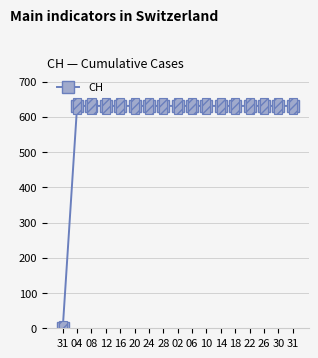

How many lines are shown in the chart?

1